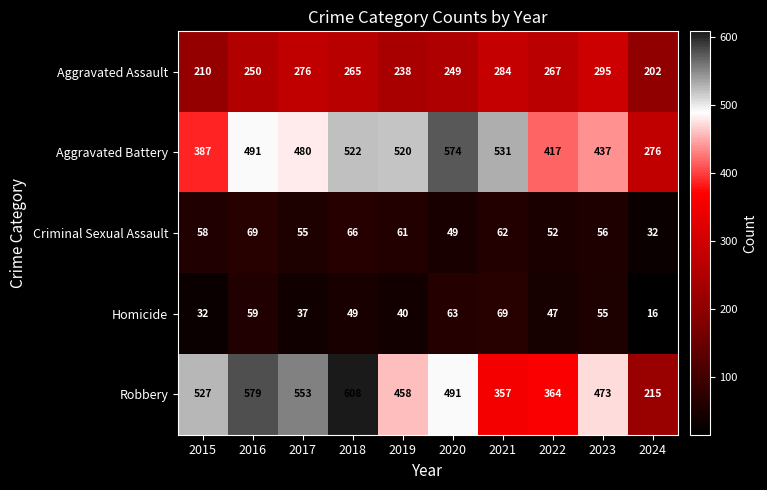

Is the value of Aggravated Battery at 2020 greater than the value of Robbery at 2019?

Yes